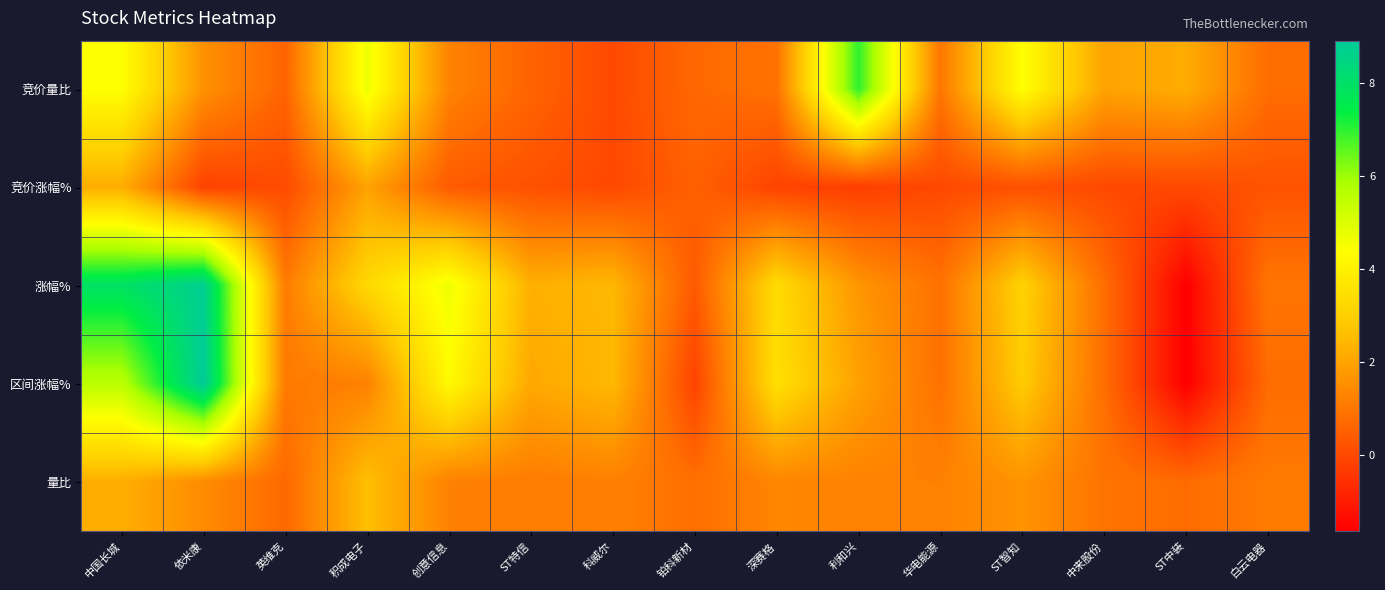

What is the maximum value shown in the chart?

8.9